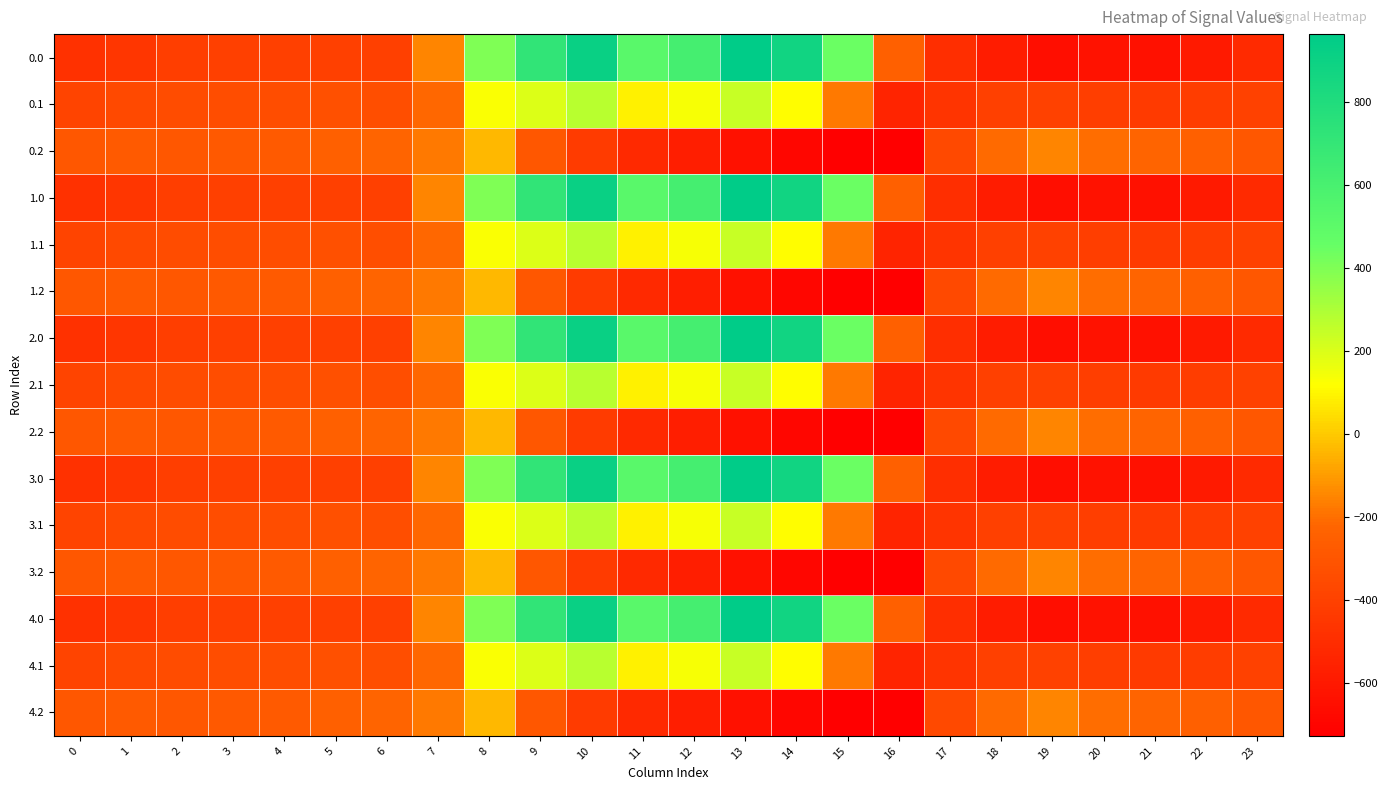

At which category is the sum across all series the highest?

10